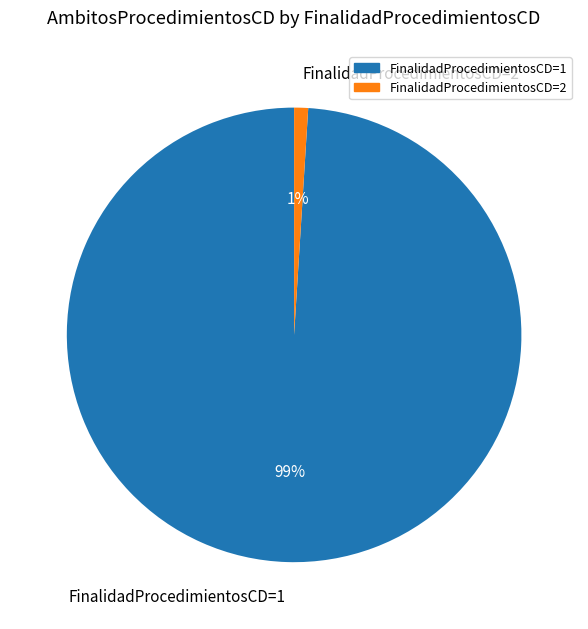

Is the sum of FinalidadProcedimientosCD=1 and FinalidadProcedimientosCD=2 greater than half?

Yes